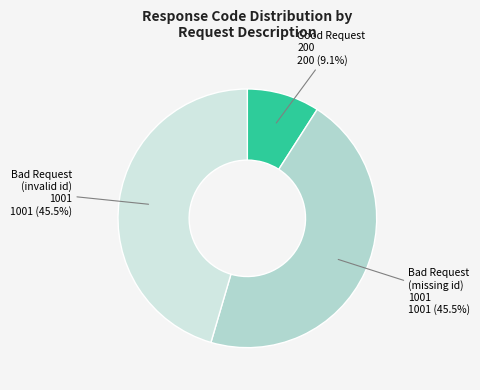

Count the number of slices in the pie.

3